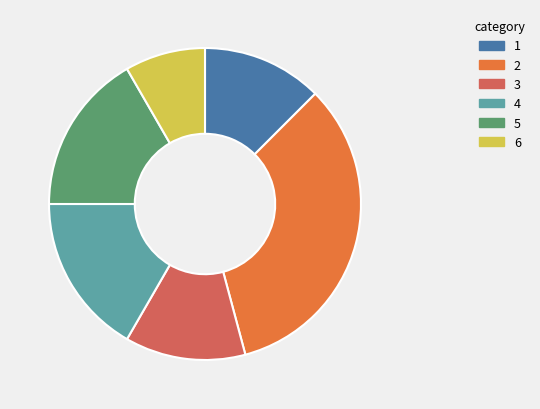

True or false: 1 accounts for 23% of the total.

False